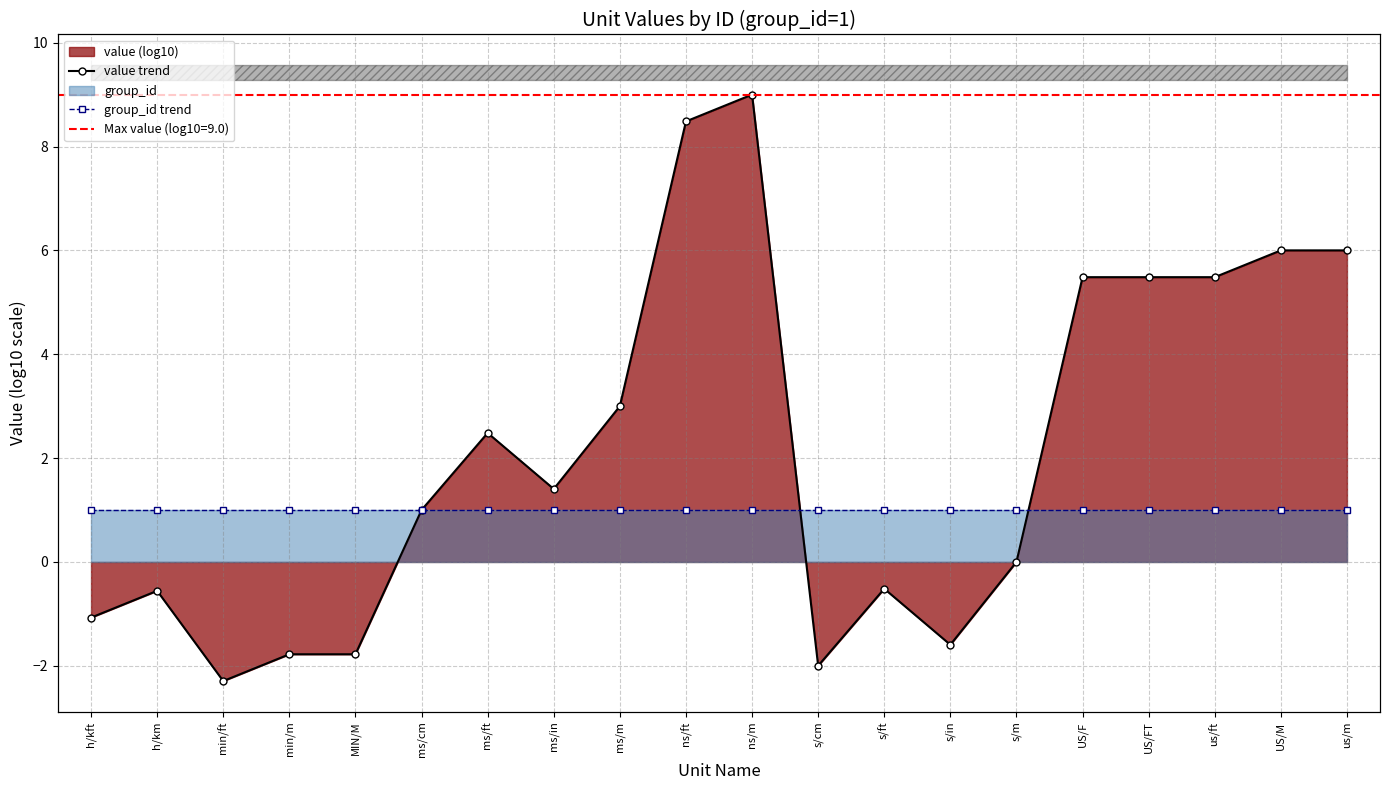

Between us/ft and US/F, which is larger?

us/ft